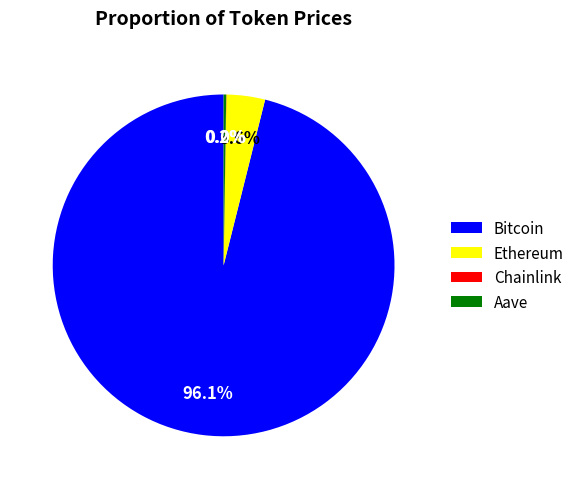

What is the largest slice in the pie chart?

Bitcoin